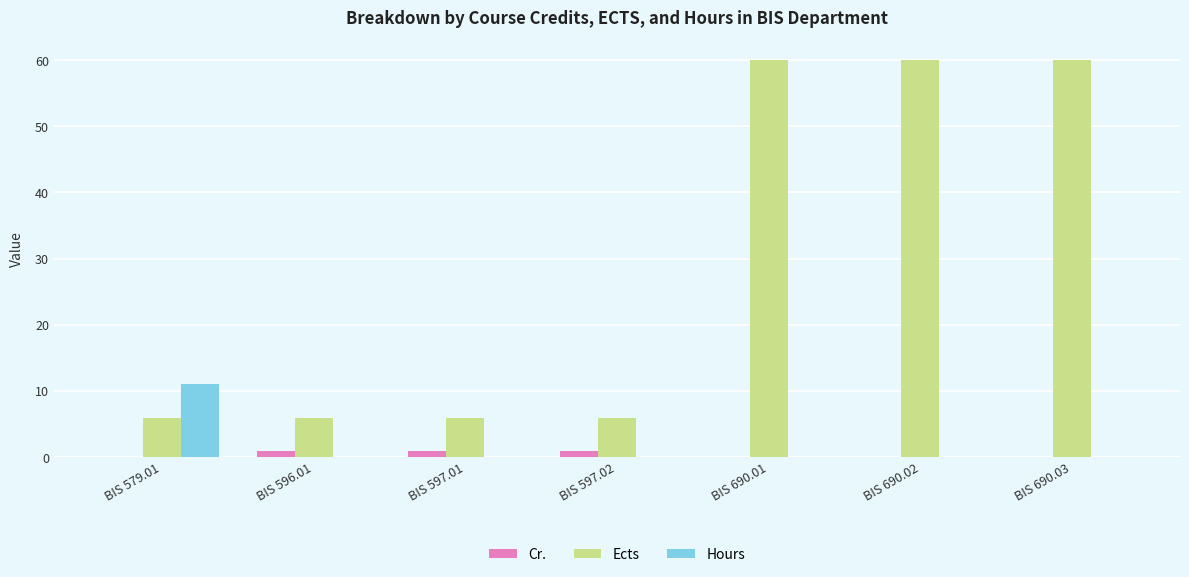

What is the maximum value for Hours?

11